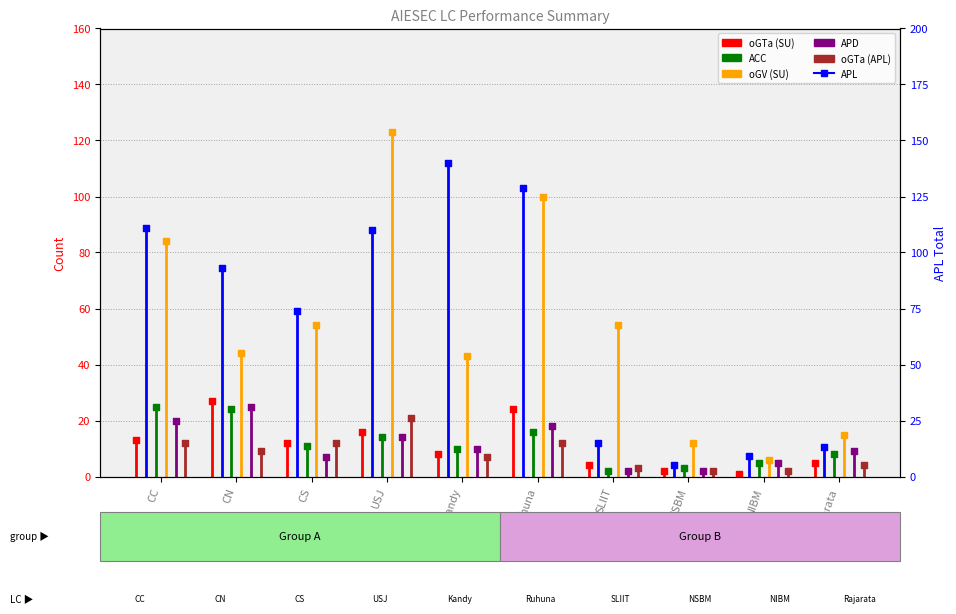

Which series reaches the minimum Y coordinate?

oGTa (SU)